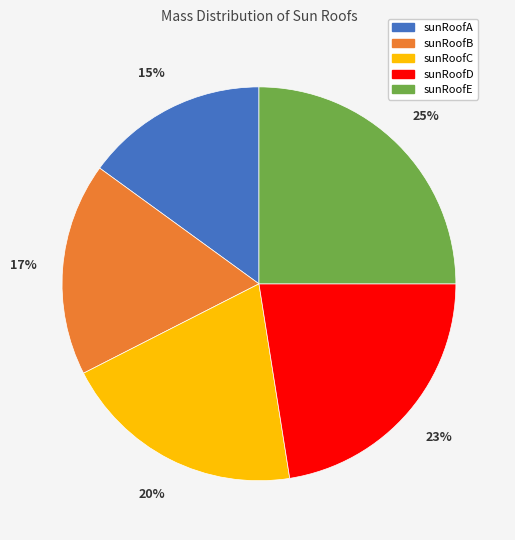

To the nearest percent, what percentage of the pie is sunRoofA?

15%